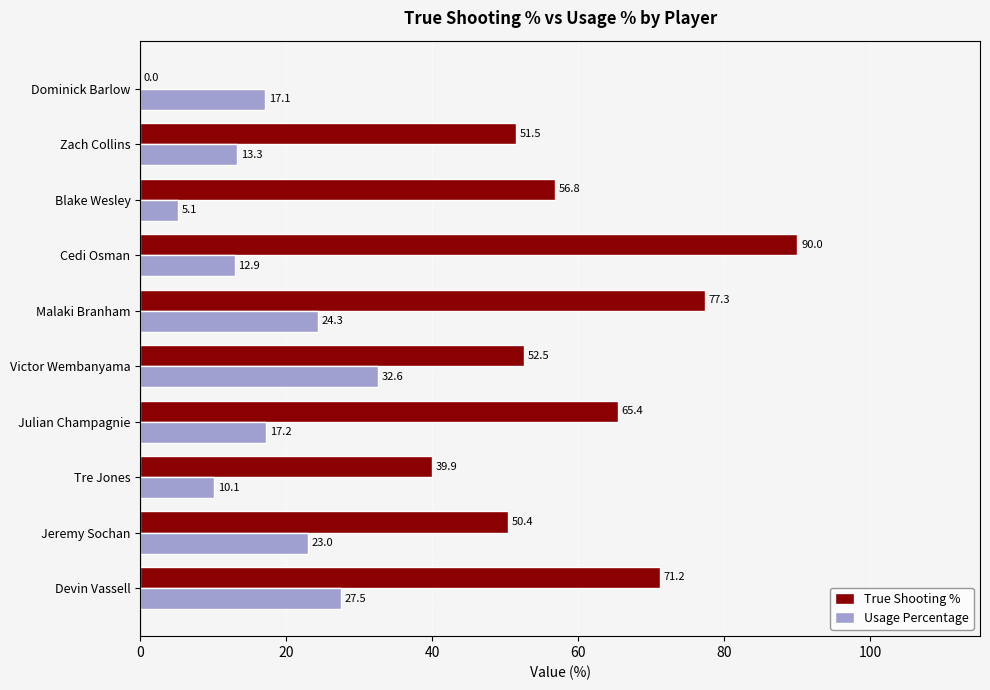

What is the maximum value shown in the chart?

90.0